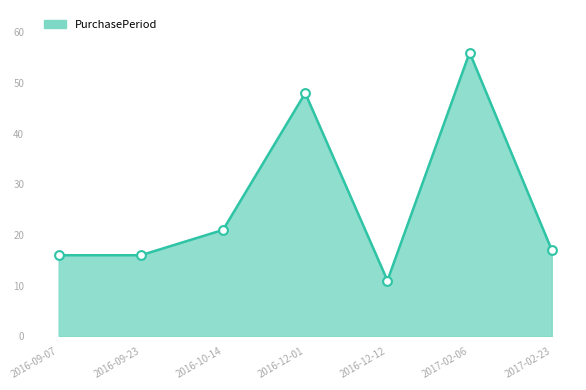

What is the change in value from 2016-12-12 to 2017-02-06?

+45